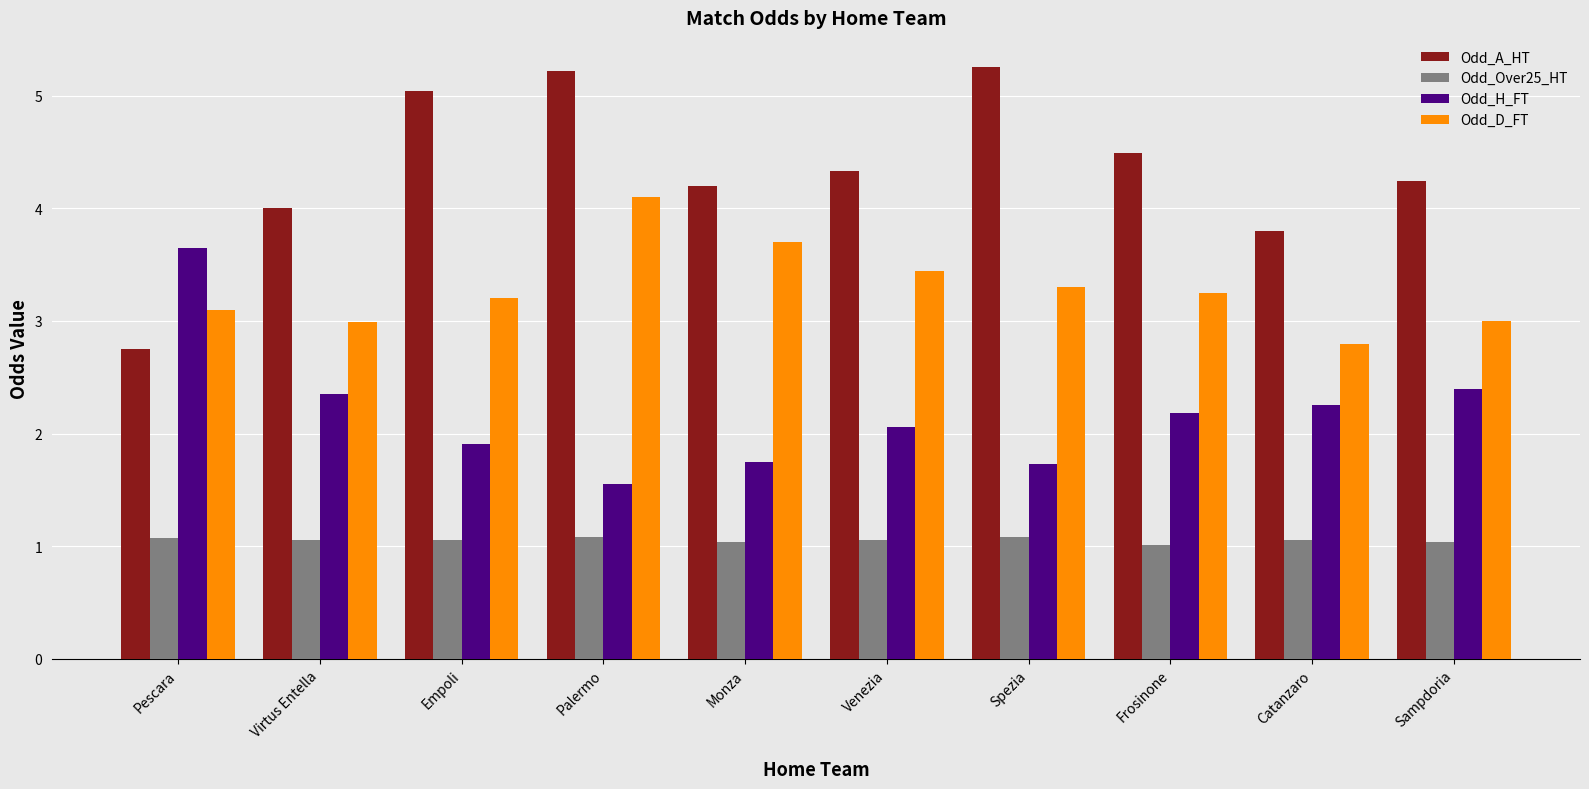

What is the smallest value displayed?

1.0